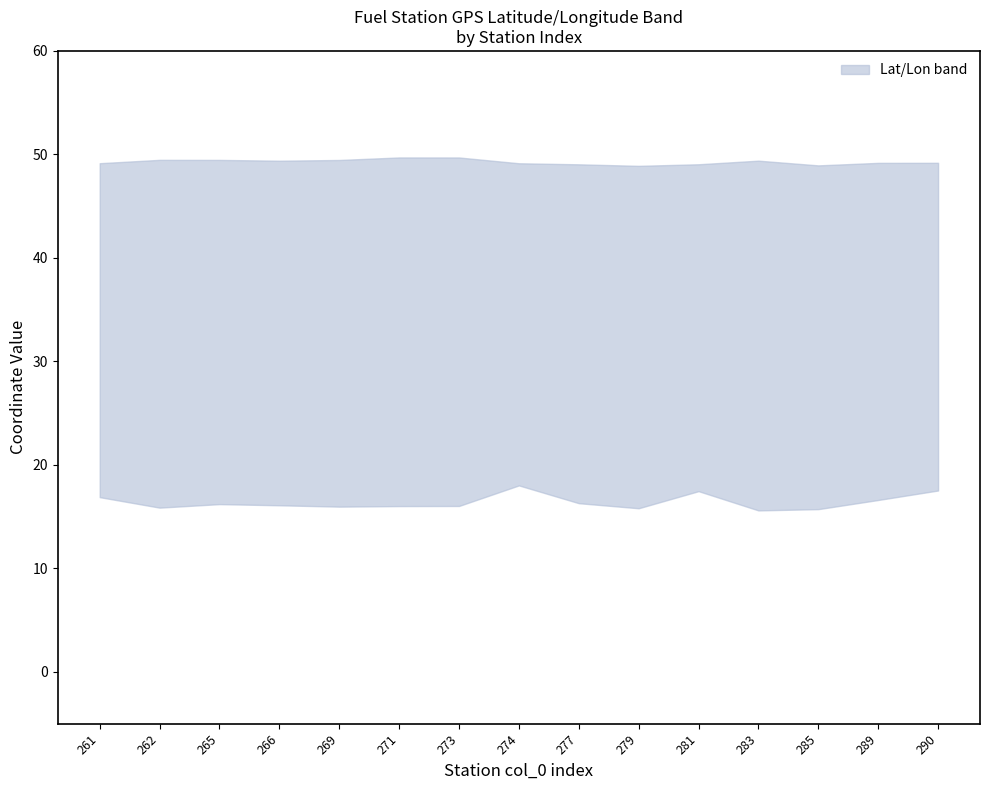

True or false: lower has more than 1 points higher than both neighbors.

True